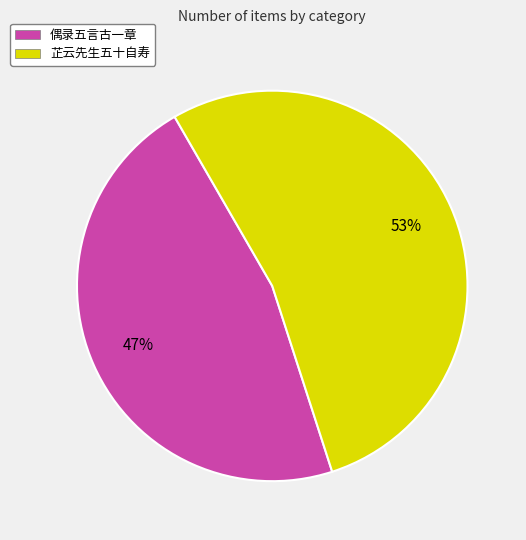

Combined, do 偶录五言古一章 and 芷云先生五十自寿 account for over 50%?

Yes